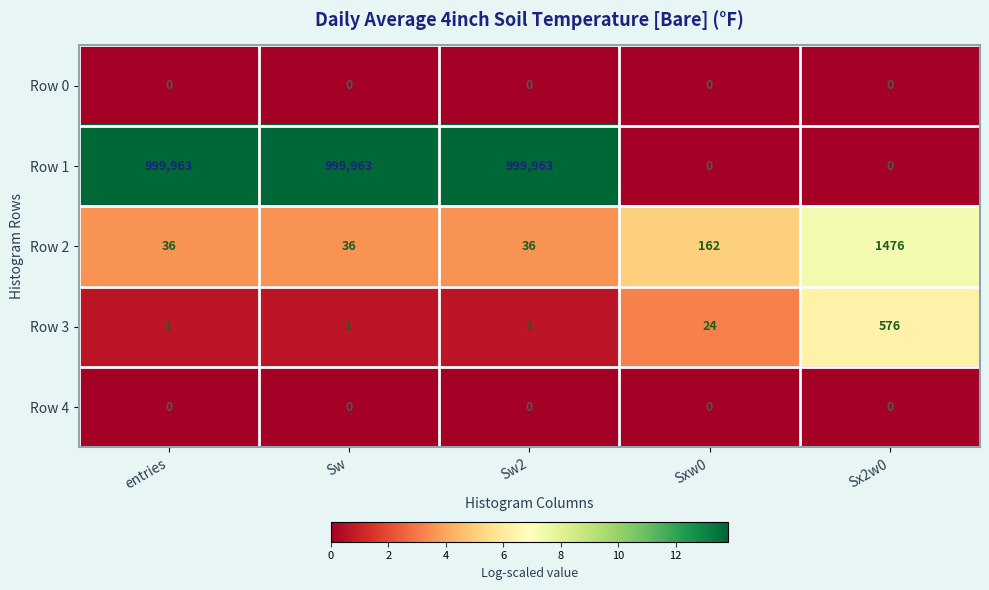

What is the total value across all series at Sx2w0?

2052